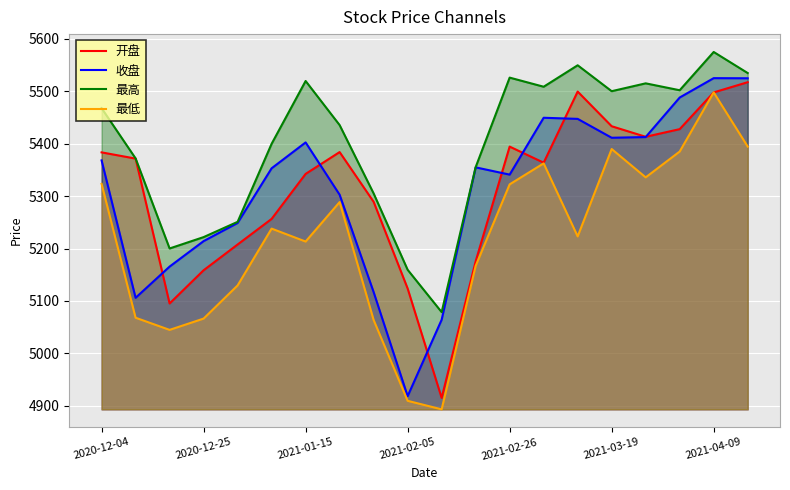

The 收盘 series shows 3499.4 at 2020-12-25. True or false?

False